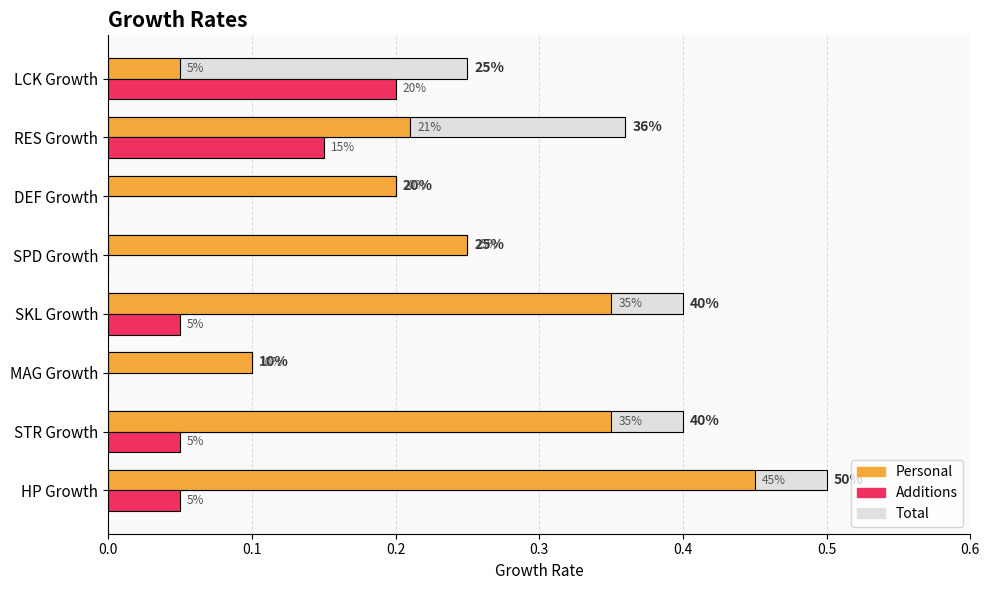

What are all the series names shown in the legend?

Personal, Additions, Total